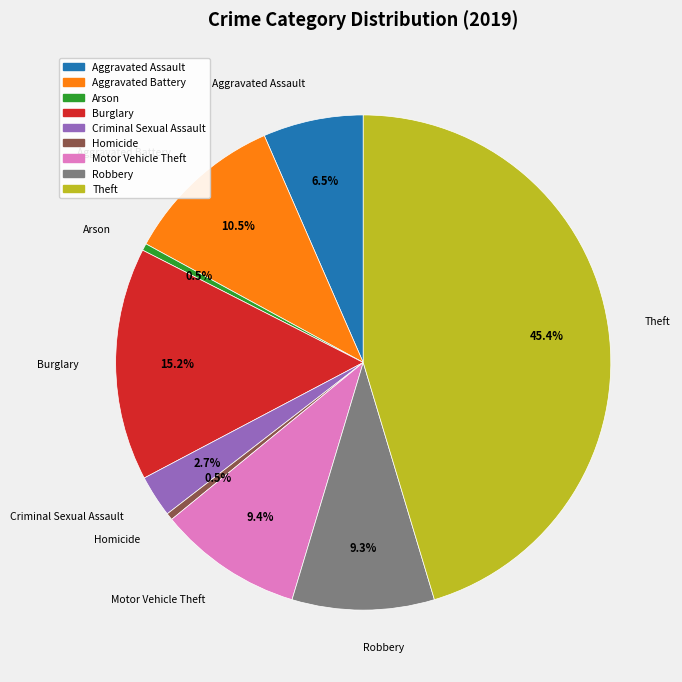

To the nearest percent, what is the difference between the Motor Vehicle Theft and Homicide slice percentages?

9%